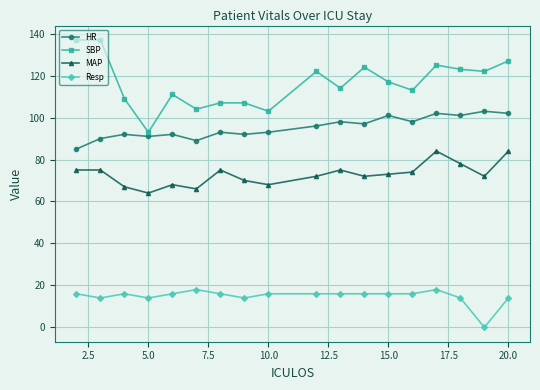

What is the value of the Resp point at the 2nd from the left?

14